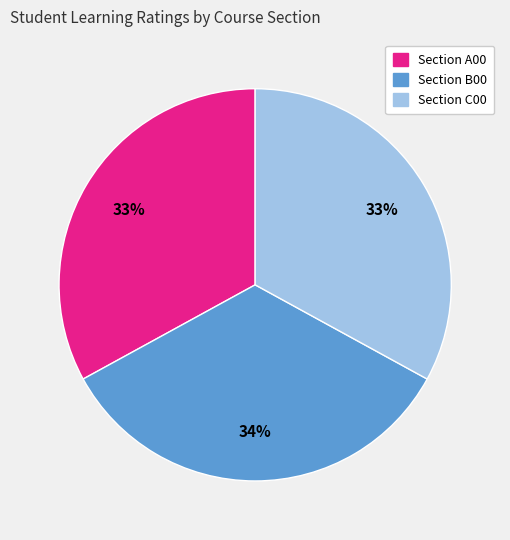

How many slices are in this pie chart?

3